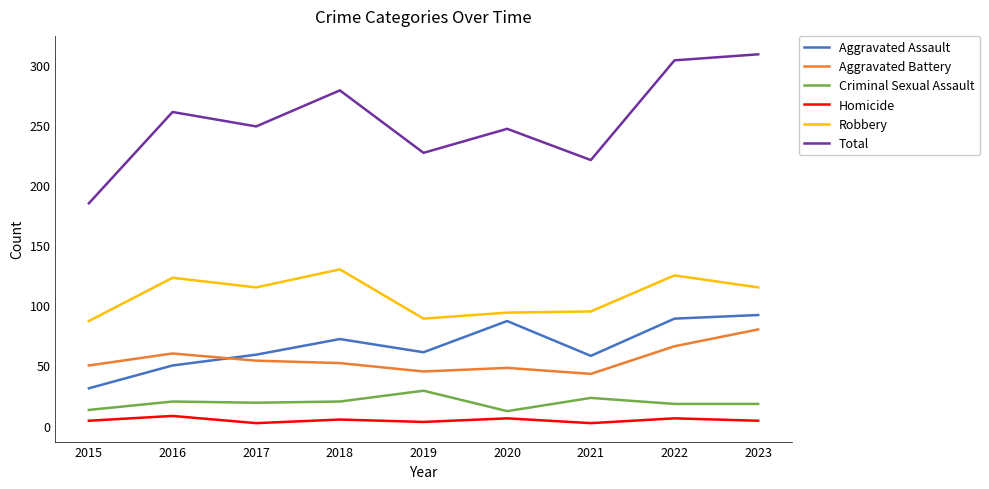

Which series has the largest total across all categories?

Total